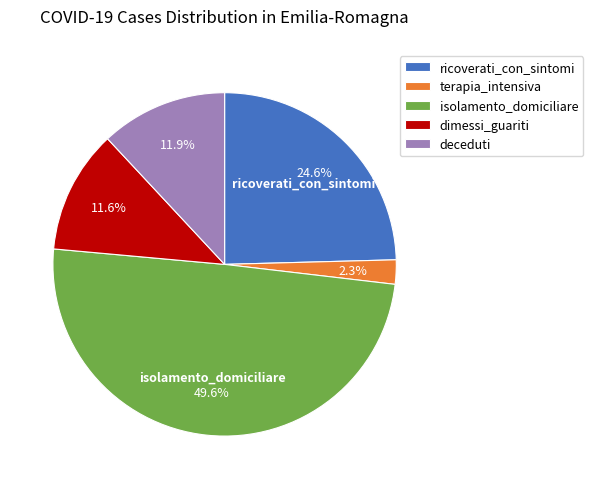

Which category has the biggest portion of the pie?

isolamento_domiciliare